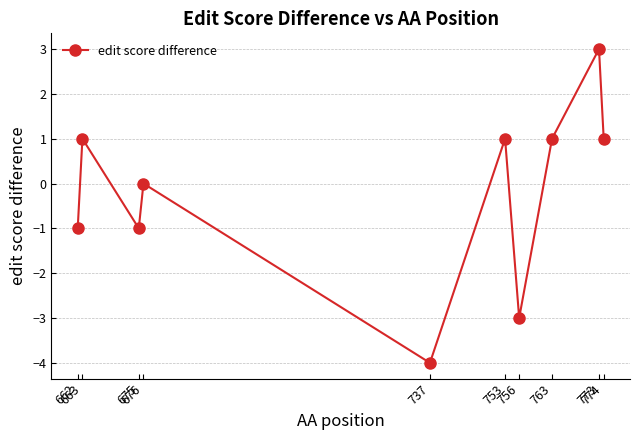

How many points are higher than both their immediate neighbors (excluding endpoints)?

4